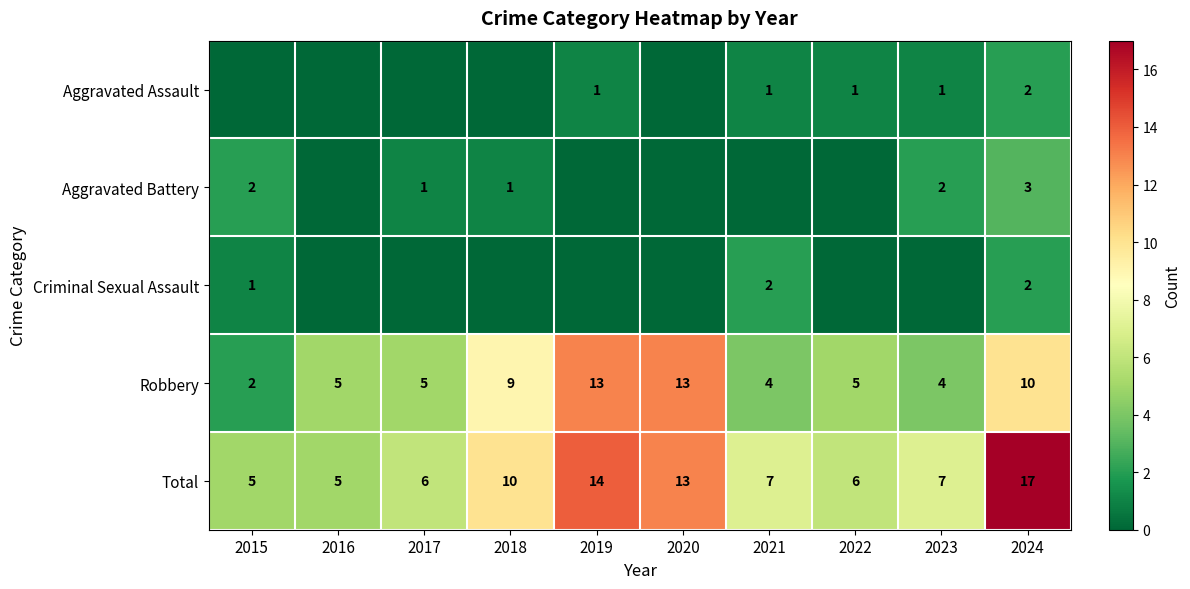

What is the sum of the Total values at 2018 and 2022?

16